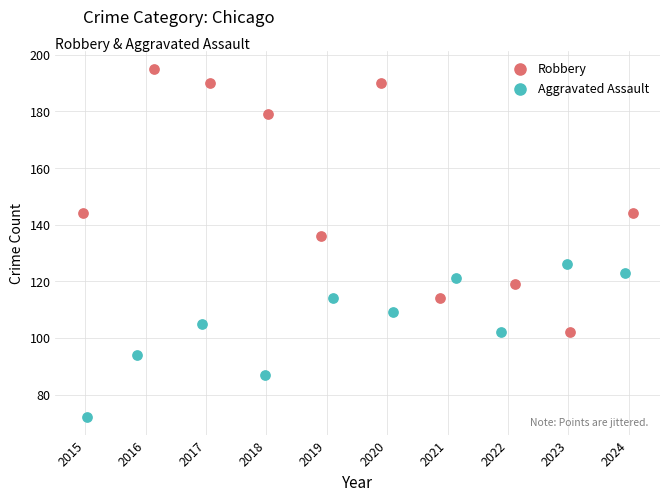

Which series reaches the maximum Y coordinate?

Robbery